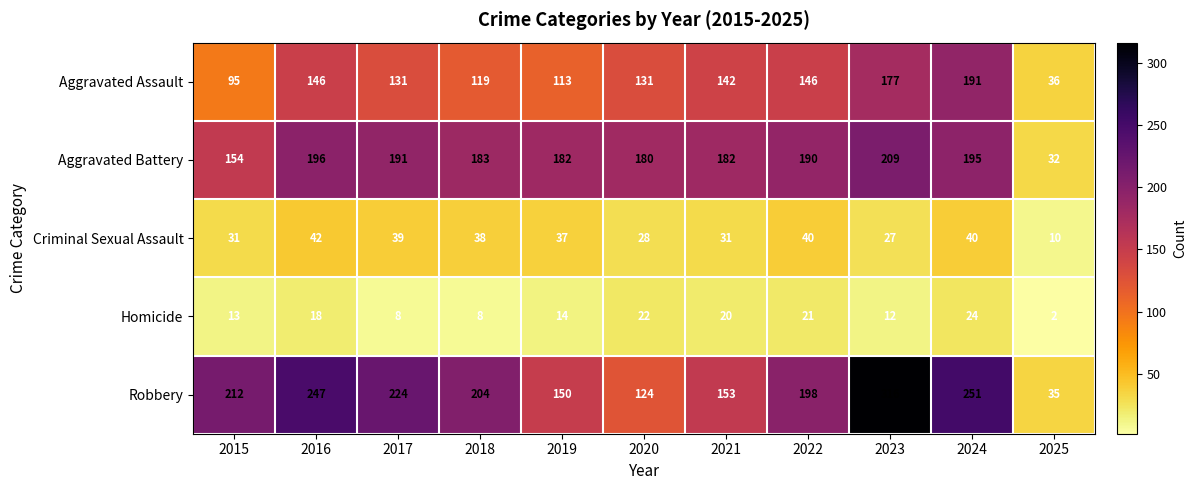

Between 2016 and 2018, which series saw the biggest shift?

Robbery